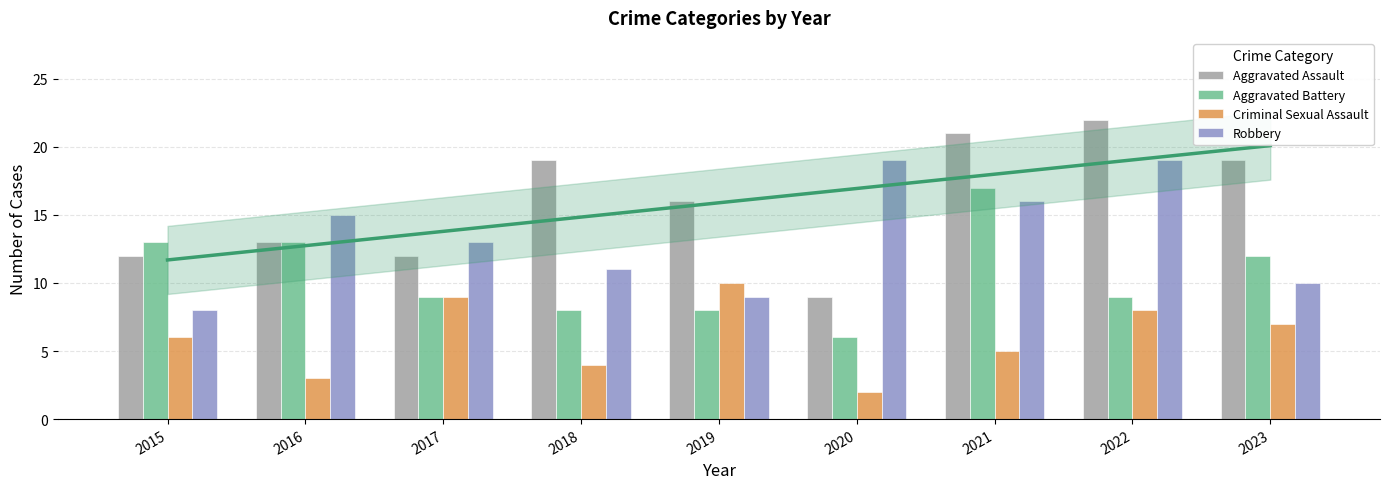

What is the total value across all series at 2015?

39